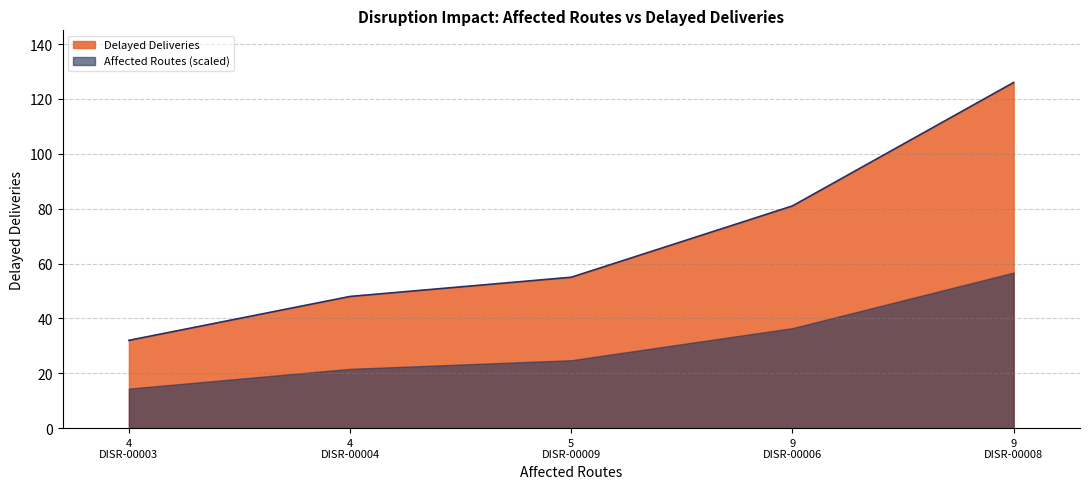

At which category does the chart reach its minimum across all series?

4
DISR-00003